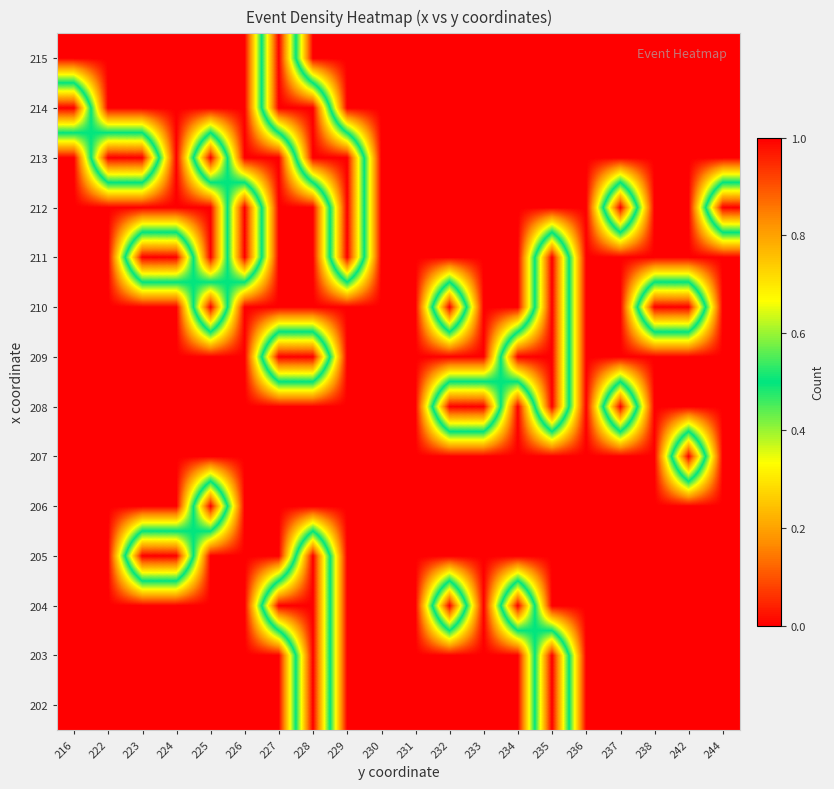

Reading left to right, transcribe all the data shown in this chart.

202: 216=0	222=0	223=0	224=0	225=0	226=0	227=0	228=1	229=0	230=0	231=0	232=0	233=0	234=0	235=1	236=0	237=0	238=0	242=0	244=0
203: 216=0	222=0	223=0	224=0	225=0	226=0	227=0	228=1	229=0	230=0	231=0	232=0	233=0	234=0	235=1	236=0	237=0	238=0	242=0	244=0
204: 216=0	222=0	223=0	224=0	225=0	226=0	227=1	228=1	229=0	230=0	231=0	232=1	233=0	234=1	235=0	236=0	237=0	238=0	242=0	244=0
205: 216=0	222=0	223=1	224=1	225=0	226=0	227=0	228=1	229=0	230=0	231=0	232=0	233=0	234=0	235=0	236=0	237=0	238=0	242=0	244=0
206: 216=0	222=0	223=0	224=0	225=1	226=0	227=0	228=0	229=0	230=0	231=0	232=0	233=0	234=0	235=0	236=0	237=0	238=0	242=0	244=0
207: 216=0	222=0	223=0	224=0	225=0	226=0	227=0	228=0	229=0	230=0	231=0	232=0	233=0	234=0	235=0	236=0	237=0	238=0	242=1	244=0
208: 216=0	222=0	223=0	224=0	225=0	226=0	227=0	228=0	229=0	230=0	231=0	232=1	233=1	234=0	235=1	236=0	237=1	238=0	242=0	244=0
209: 216=0	222=0	223=0	224=0	225=0	226=0	227=1	228=1	229=0	230=0	231=0	232=0	233=0	234=1	235=1	236=0	237=0	238=0	242=0	244=0
210: 216=0	222=0	223=0	224=0	225=1	226=0	227=0	228=0	229=0	230=0	231=0	232=1	233=0	234=0	235=1	236=0	237=0	238=1	242=1	244=0
211: 216=0	222=0	223=1	224=1	225=0	226=1	227=0	228=0	229=1	230=0	231=0	232=0	233=0	234=0	235=1	236=0	237=0	238=0	242=0	244=0
212: 216=0	222=0	223=0	224=0	225=0	226=1	227=0	228=0	229=1	230=0	231=0	232=0	233=0	234=0	235=0	236=0	237=1	238=0	242=0	244=1
213: 216=0	222=1	223=1	224=0	225=1	226=0	227=0	228=1	229=1	230=0	231=0	232=0	233=0	234=0	235=0	236=0	237=0	238=0	242=0	244=0
214: 216=1	222=0	223=0	224=0	225=0	226=0	227=1	228=1	229=0	230=0	231=0	232=0	233=0	234=0	235=0	236=0	237=0	238=0	242=0	244=0
215: 216=0	222=0	223=0	224=0	225=0	226=0	227=1	228=0	229=0	230=0	231=0	232=0	233=0	234=0	235=0	236=0	237=0	238=0	242=0	244=0